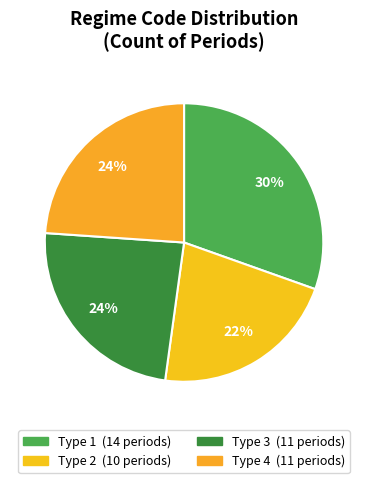

Does any single category account for the majority?

No